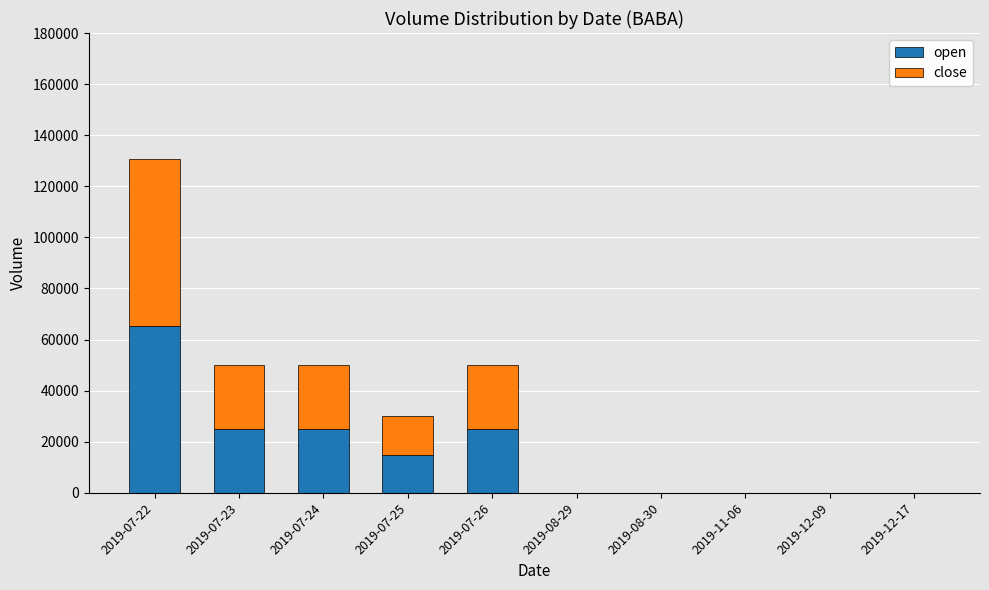

The value of open at 2019-07-23 is 15679. True or false?

False